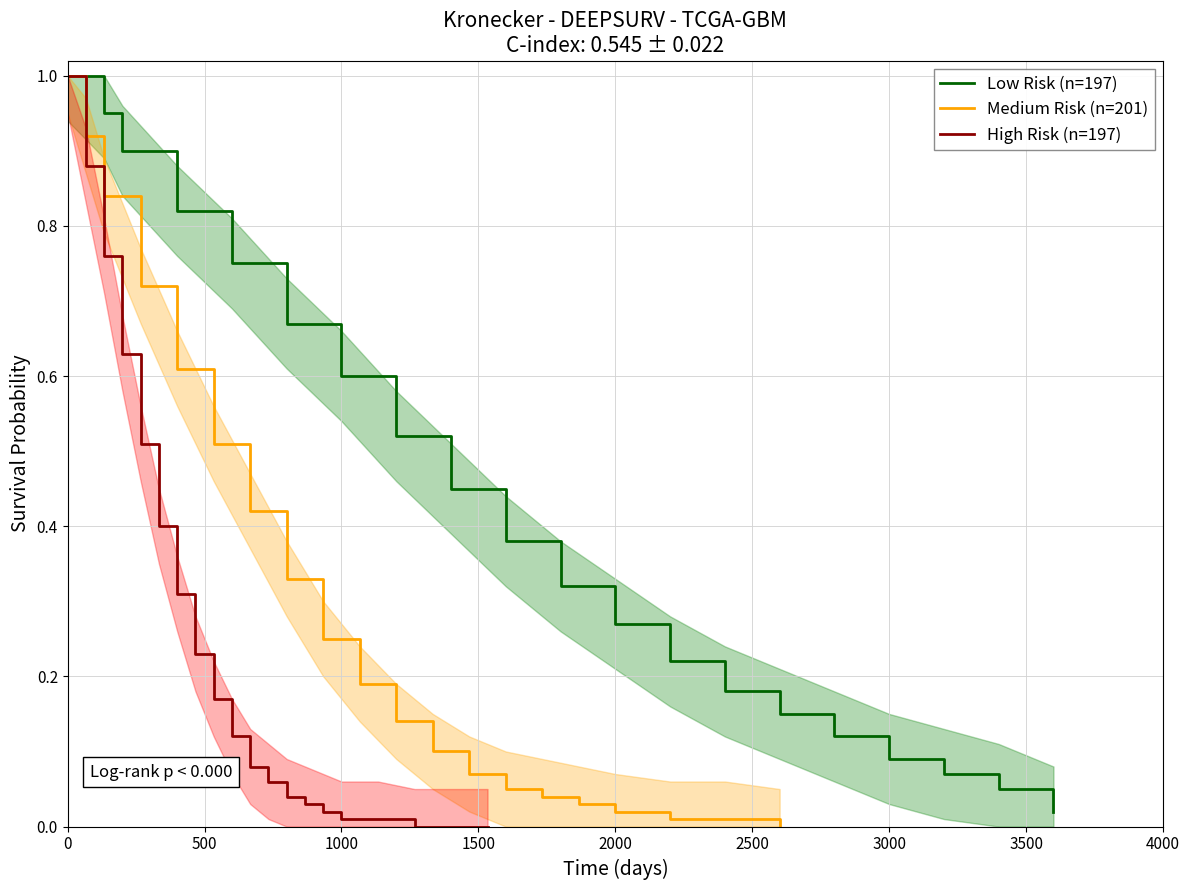

Does the chart display data point markers on the line(s)?

No